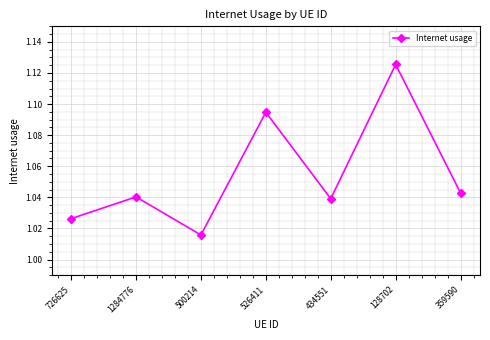

What position from the right is 434551?

3